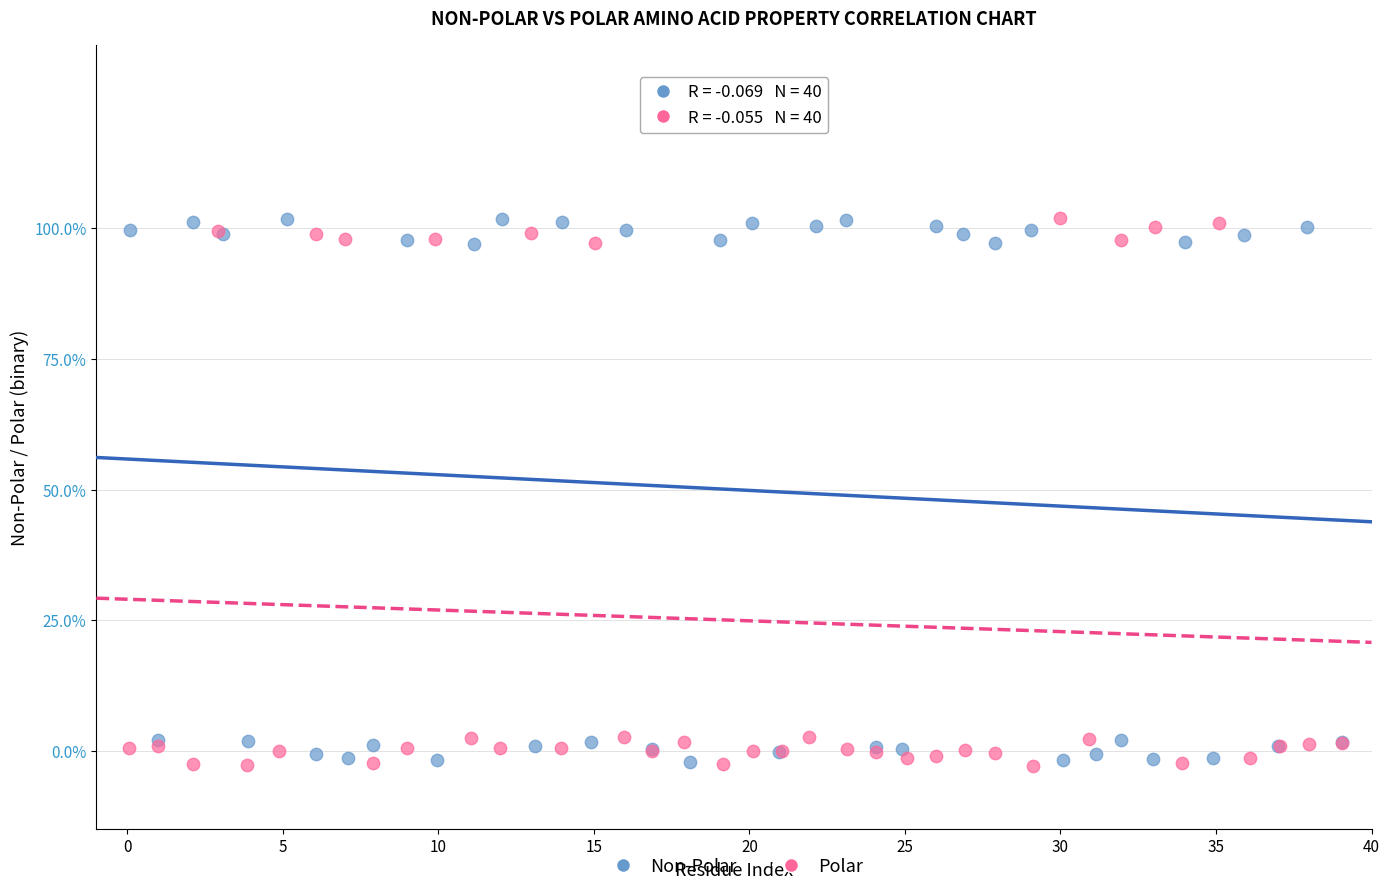

What are all the series names shown in the legend?

Non-Polar, Polar